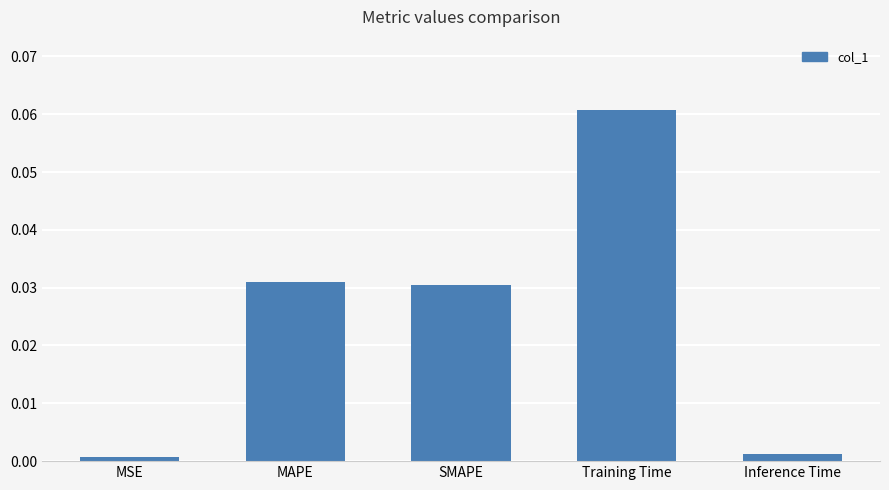

What is the label of the 1st bar from the right?

Inference Time